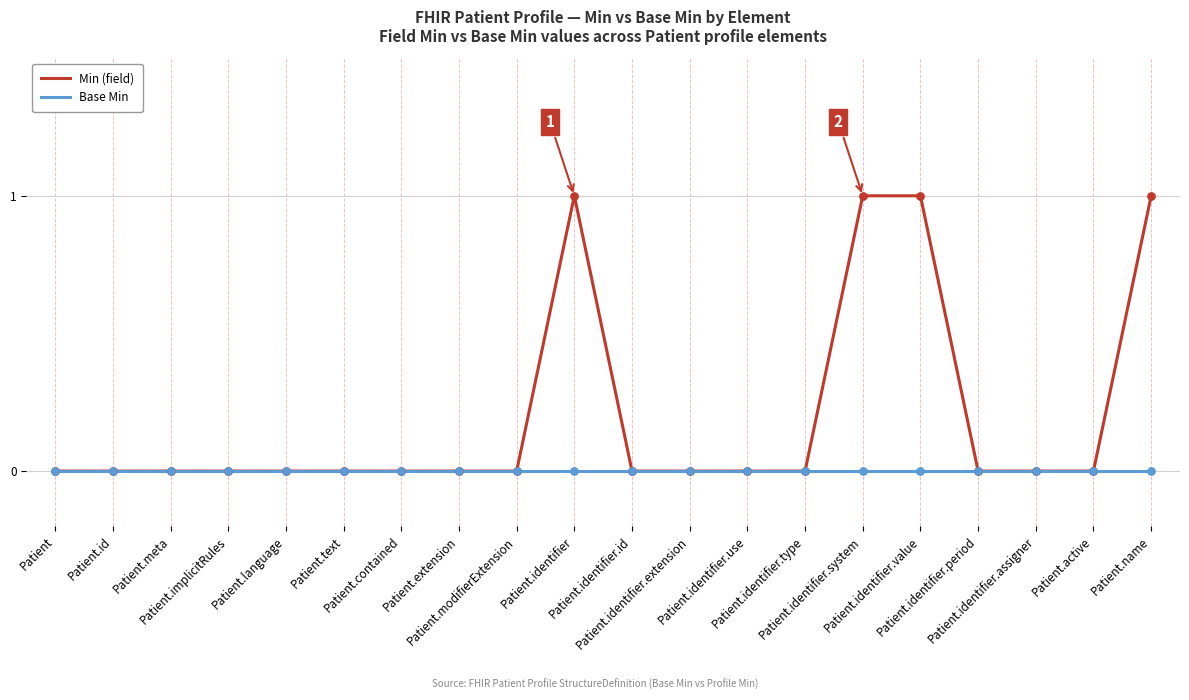

Which series has the widest spread of values?

Min (field)